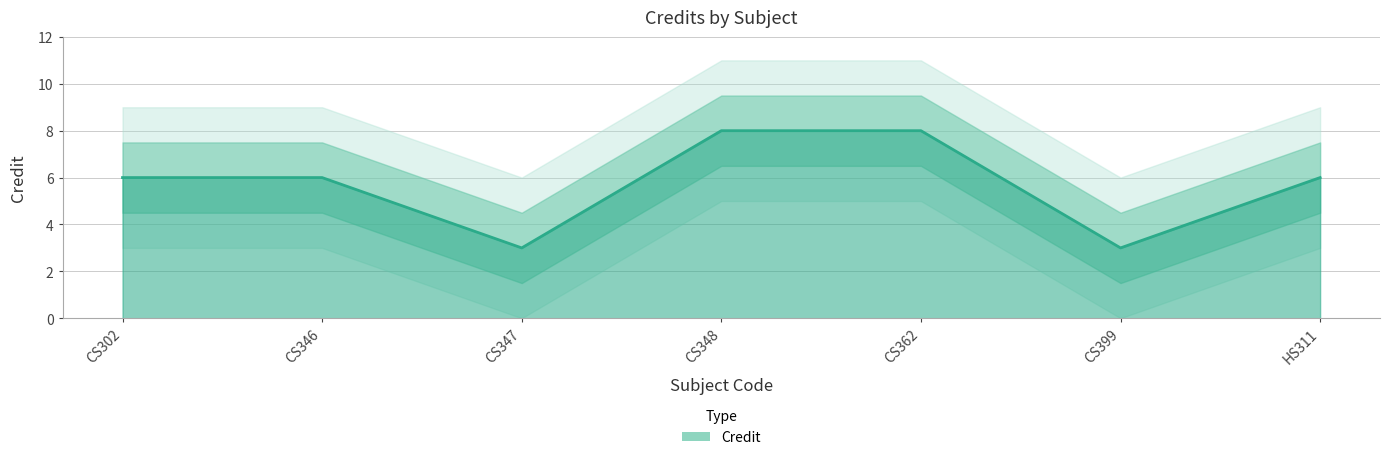

What is the change in value from CS302 to CS347?

-3